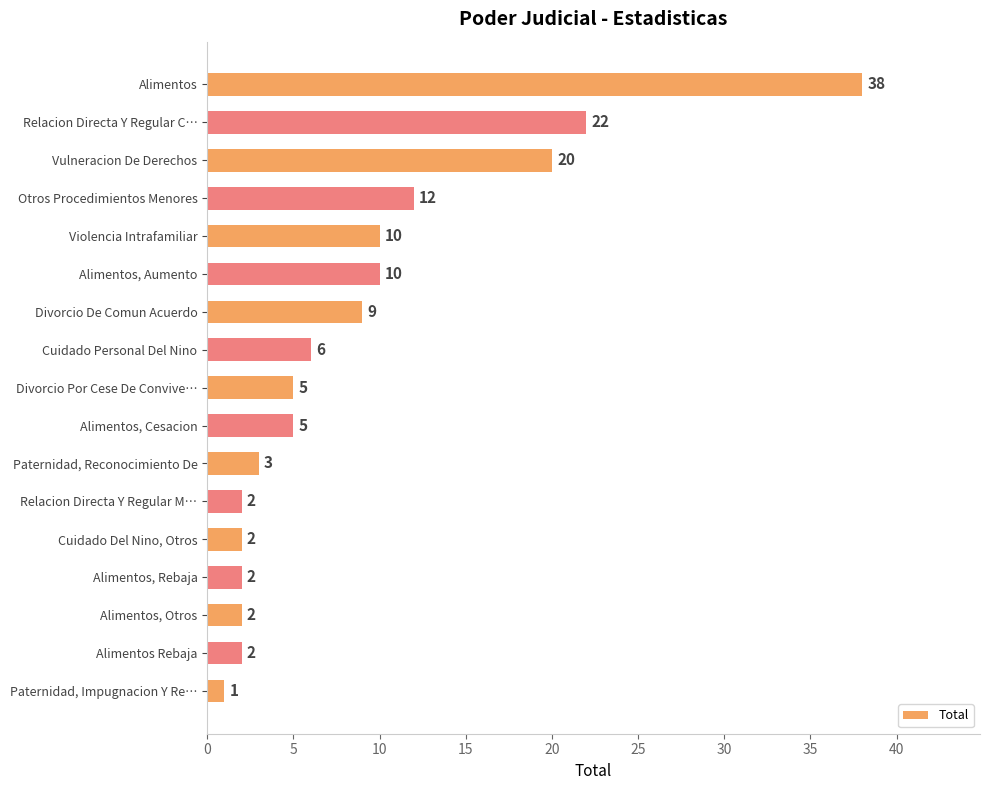

What is the difference between the maximum and minimum values?

37